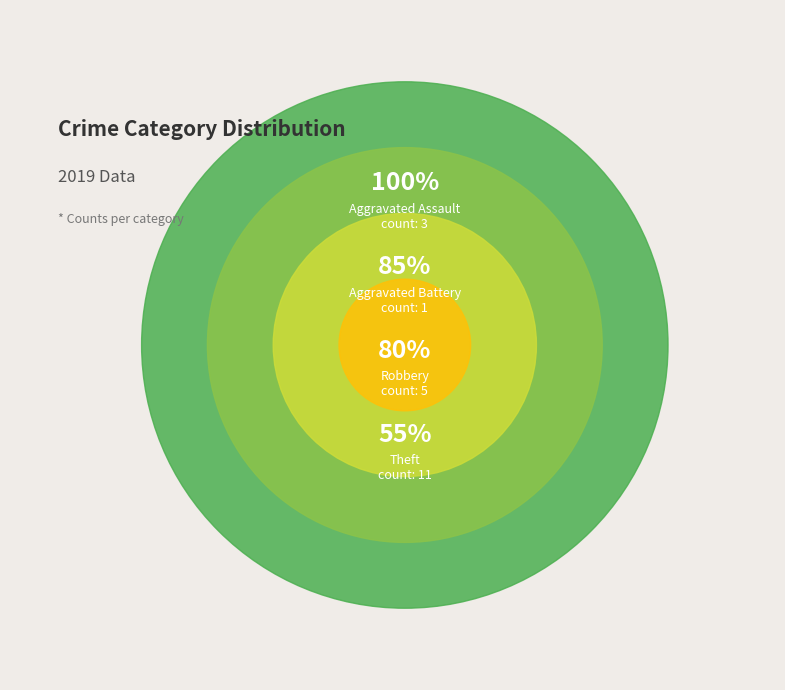

Does Aggravated Assault represent more than half of the total?

No